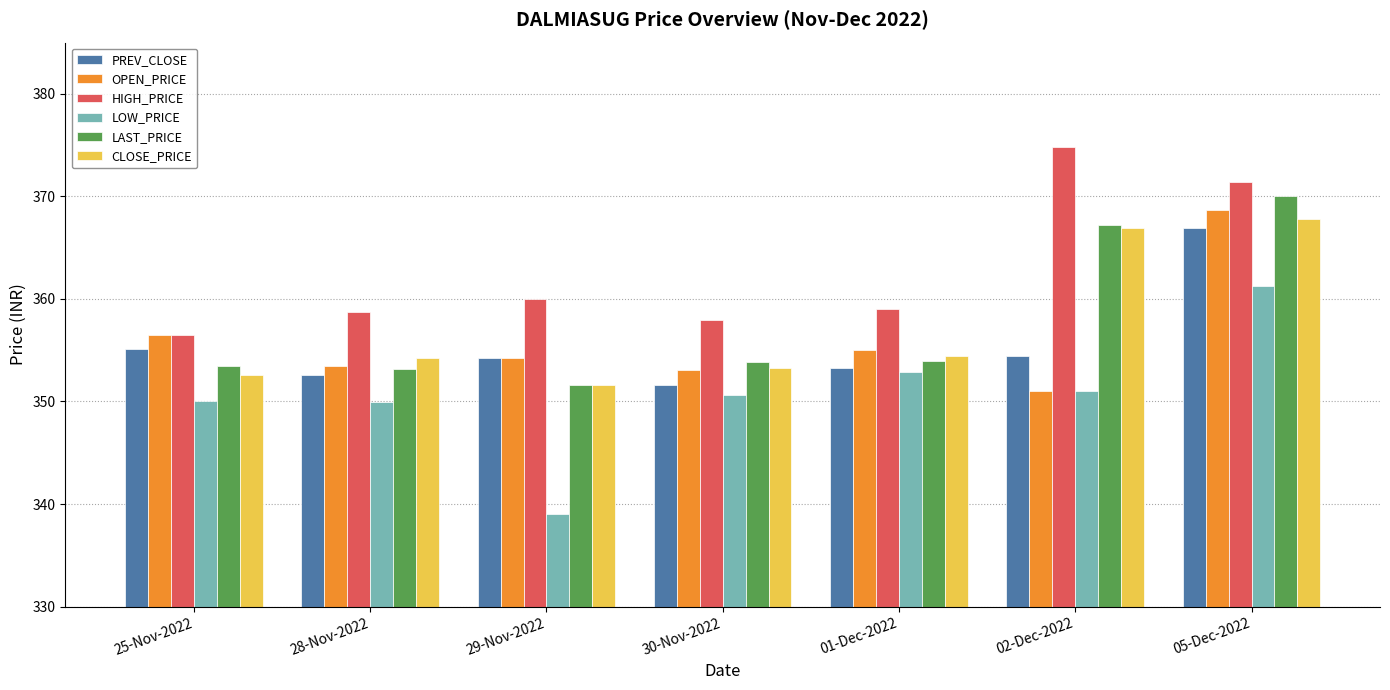

Rank the series by their maximum value, from highest to lowest.

HIGH_PRICE, LAST_PRICE, OPEN_PRICE, CLOSE_PRICE, PREV_CLOSE, LOW_PRICE